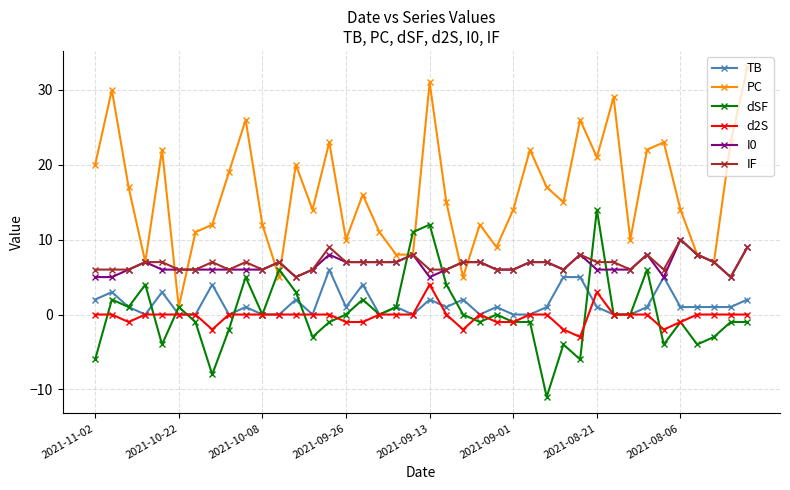

Which series has the largest total across all categories?

PC